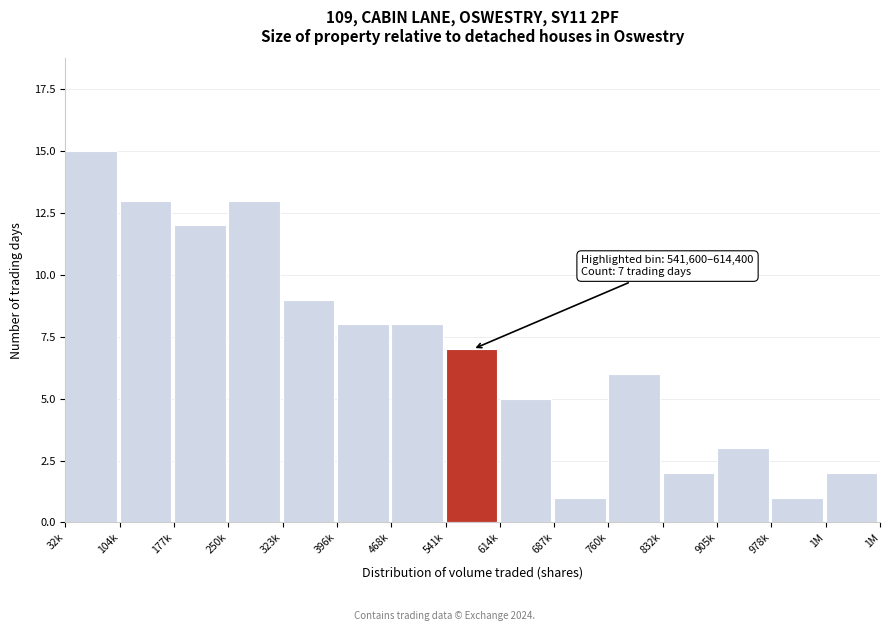

Reading right to left, extract all data points from this chart.

2	1	3	2	6	1	5	7	8	8	9	13	12	13	15